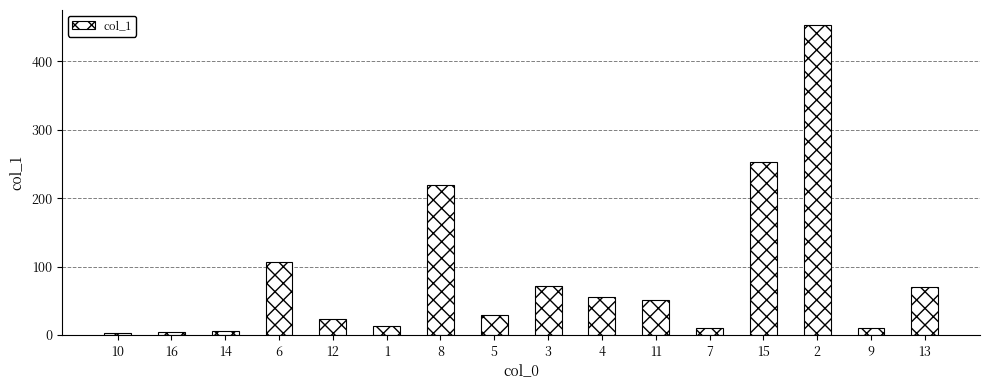

What is the difference between the values at 14 and 10?

2.8